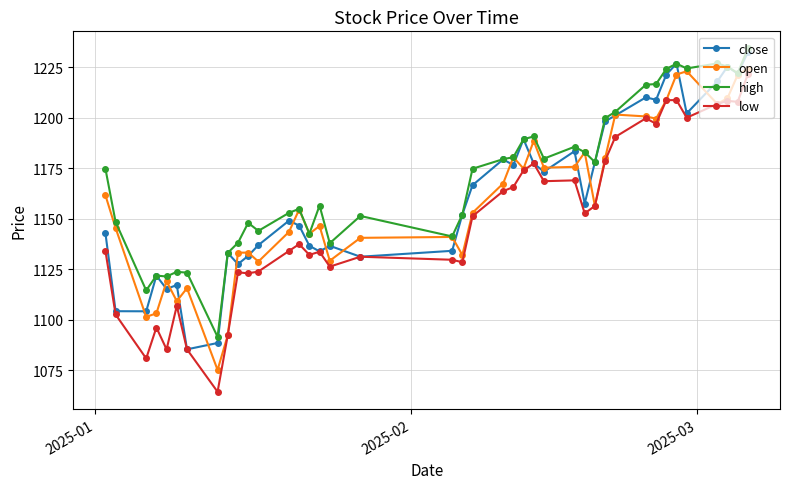

True or false: high has more than 1 interior local peaks.

True